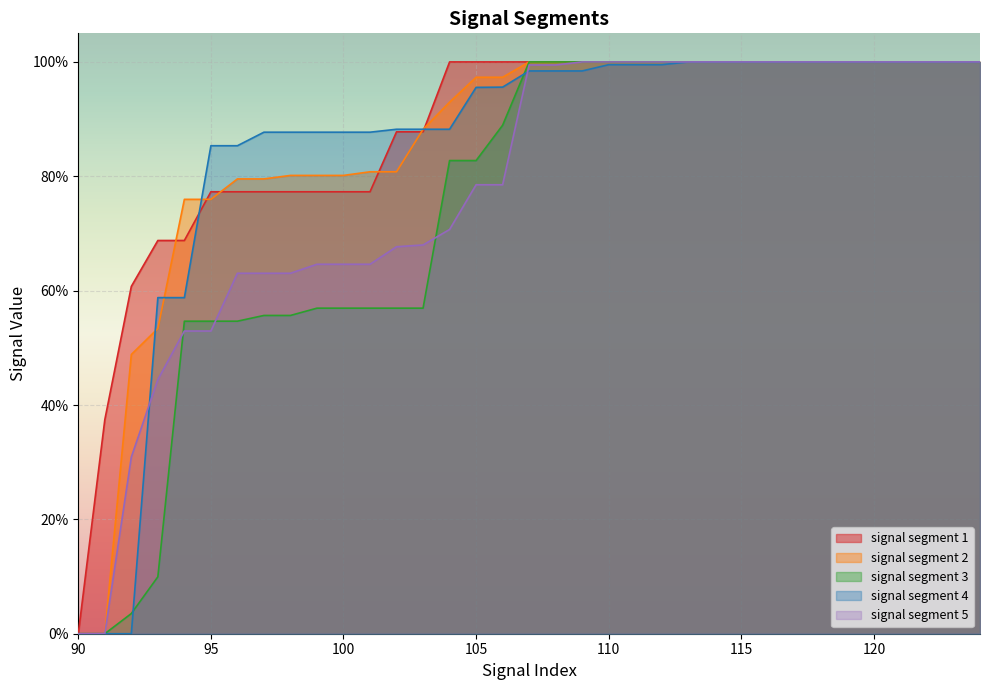

List the labels in order of signal segment 2 value, largest first.

107, 108, 109, 110, 111, 112, 113, 114, 115, 116, 117, 118, 119, 120, 121, 122, 123, 124, 105, 106, 104, 103, 101, 102, 98, 99, 100, 96, 97, 94, 95, 93, 92, 90, 91